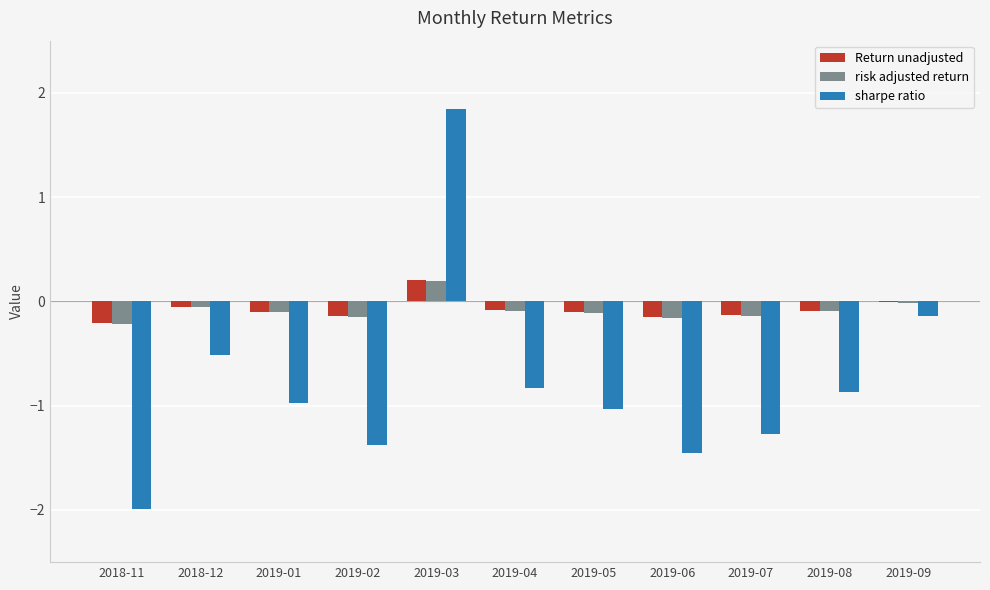

The sharpe ratio series shows -1.4 at 2019-02. True or false?

True